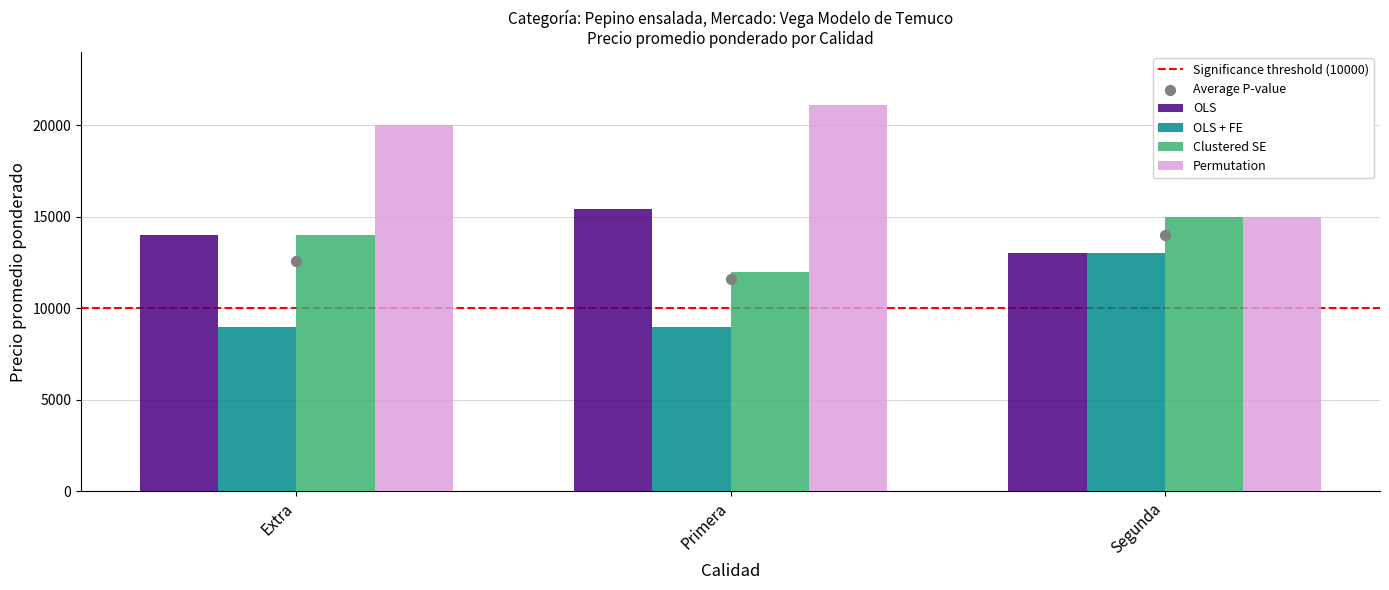

What is the total value across all series at Primera?

57535